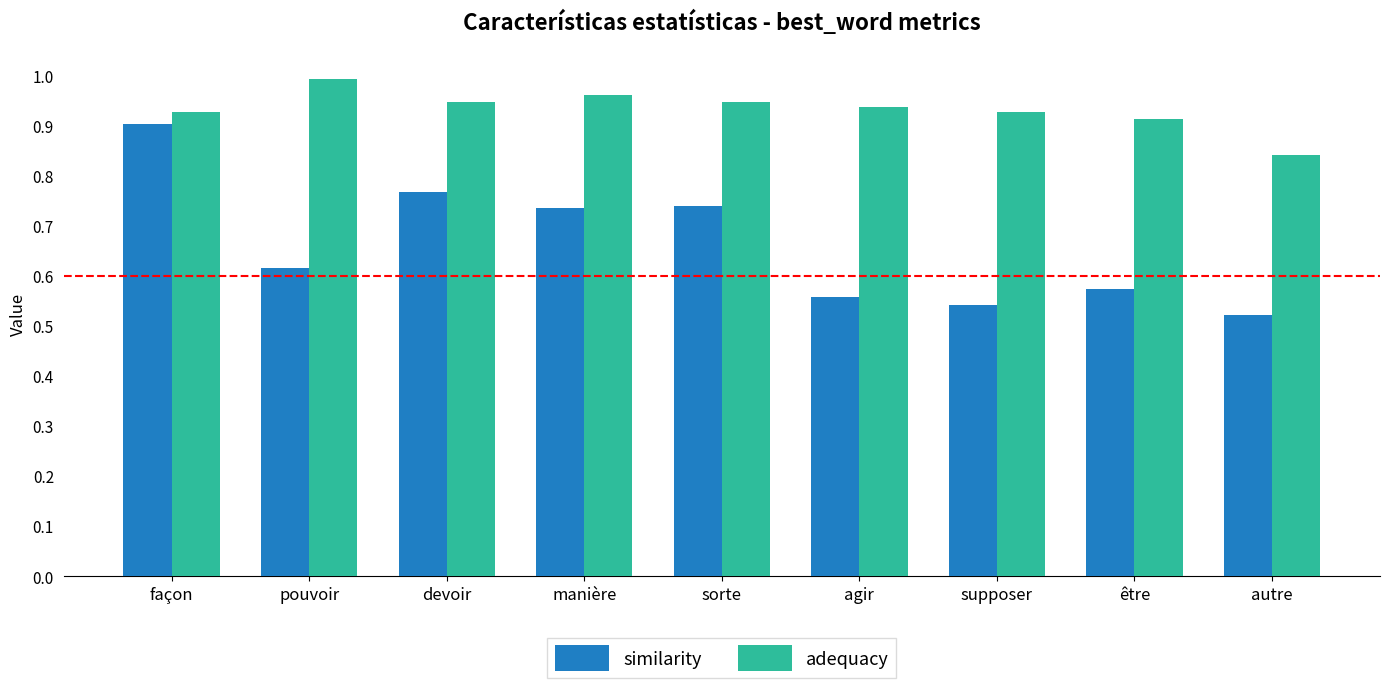

Which category has the highest value in the similarity series?

façon